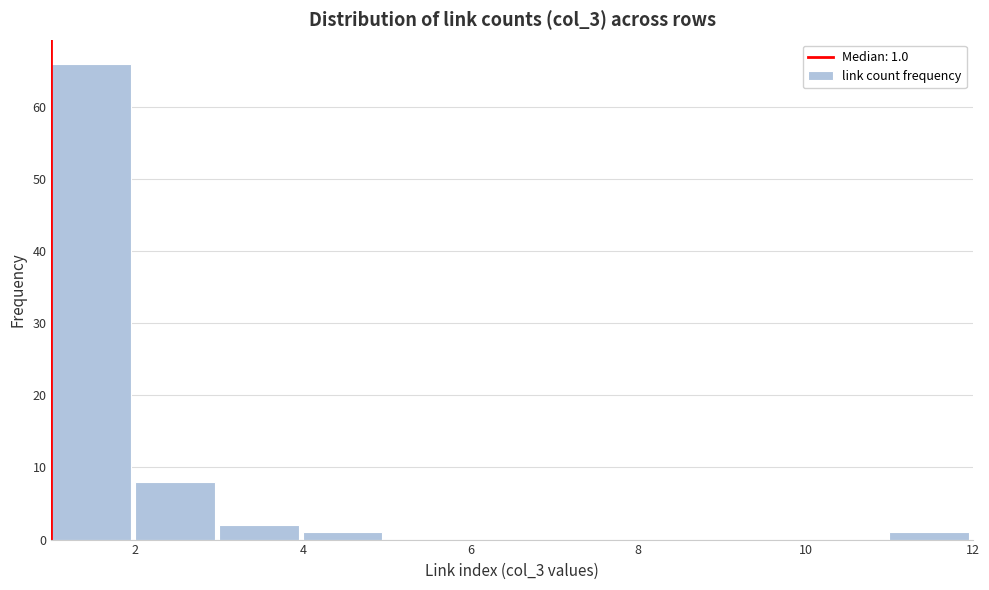

Which range on the x-axis has the tallest bar?

1 to 2